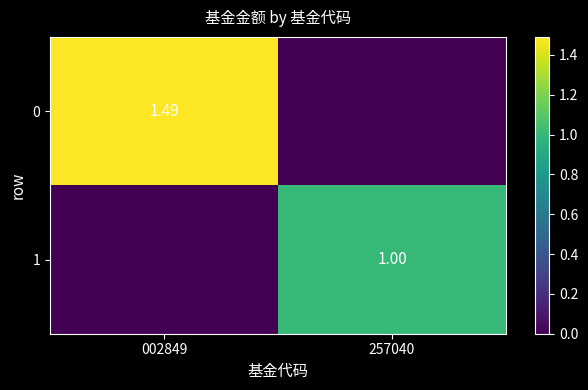

True or false: 0 has a value of 2.1 at 002849.

False